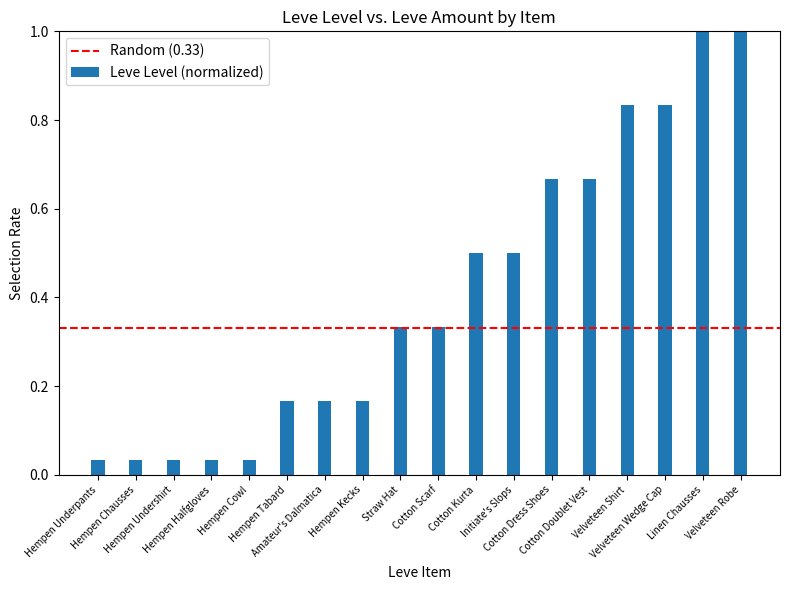

How many bars are there in total?

18